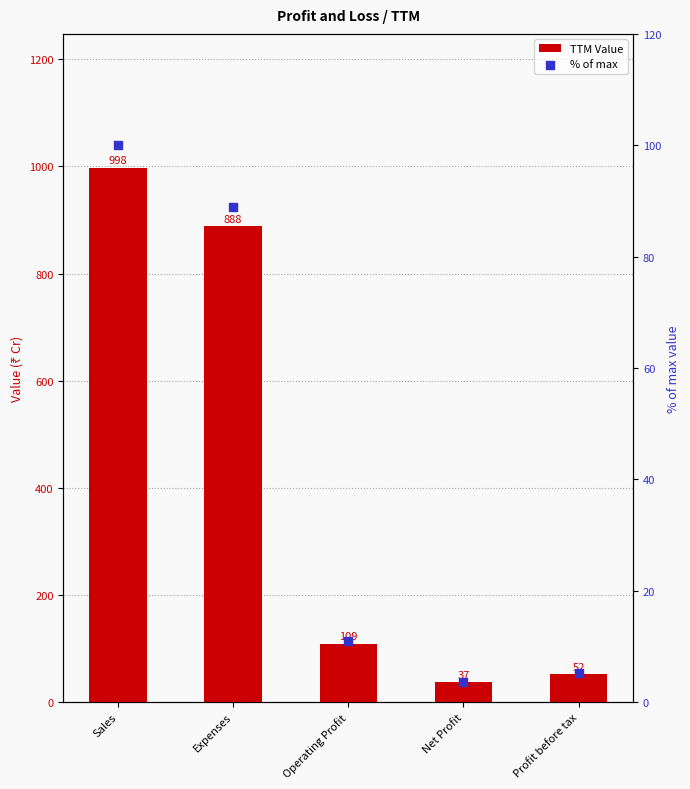

Which series reaches the maximum Y coordinate?

TTM Value